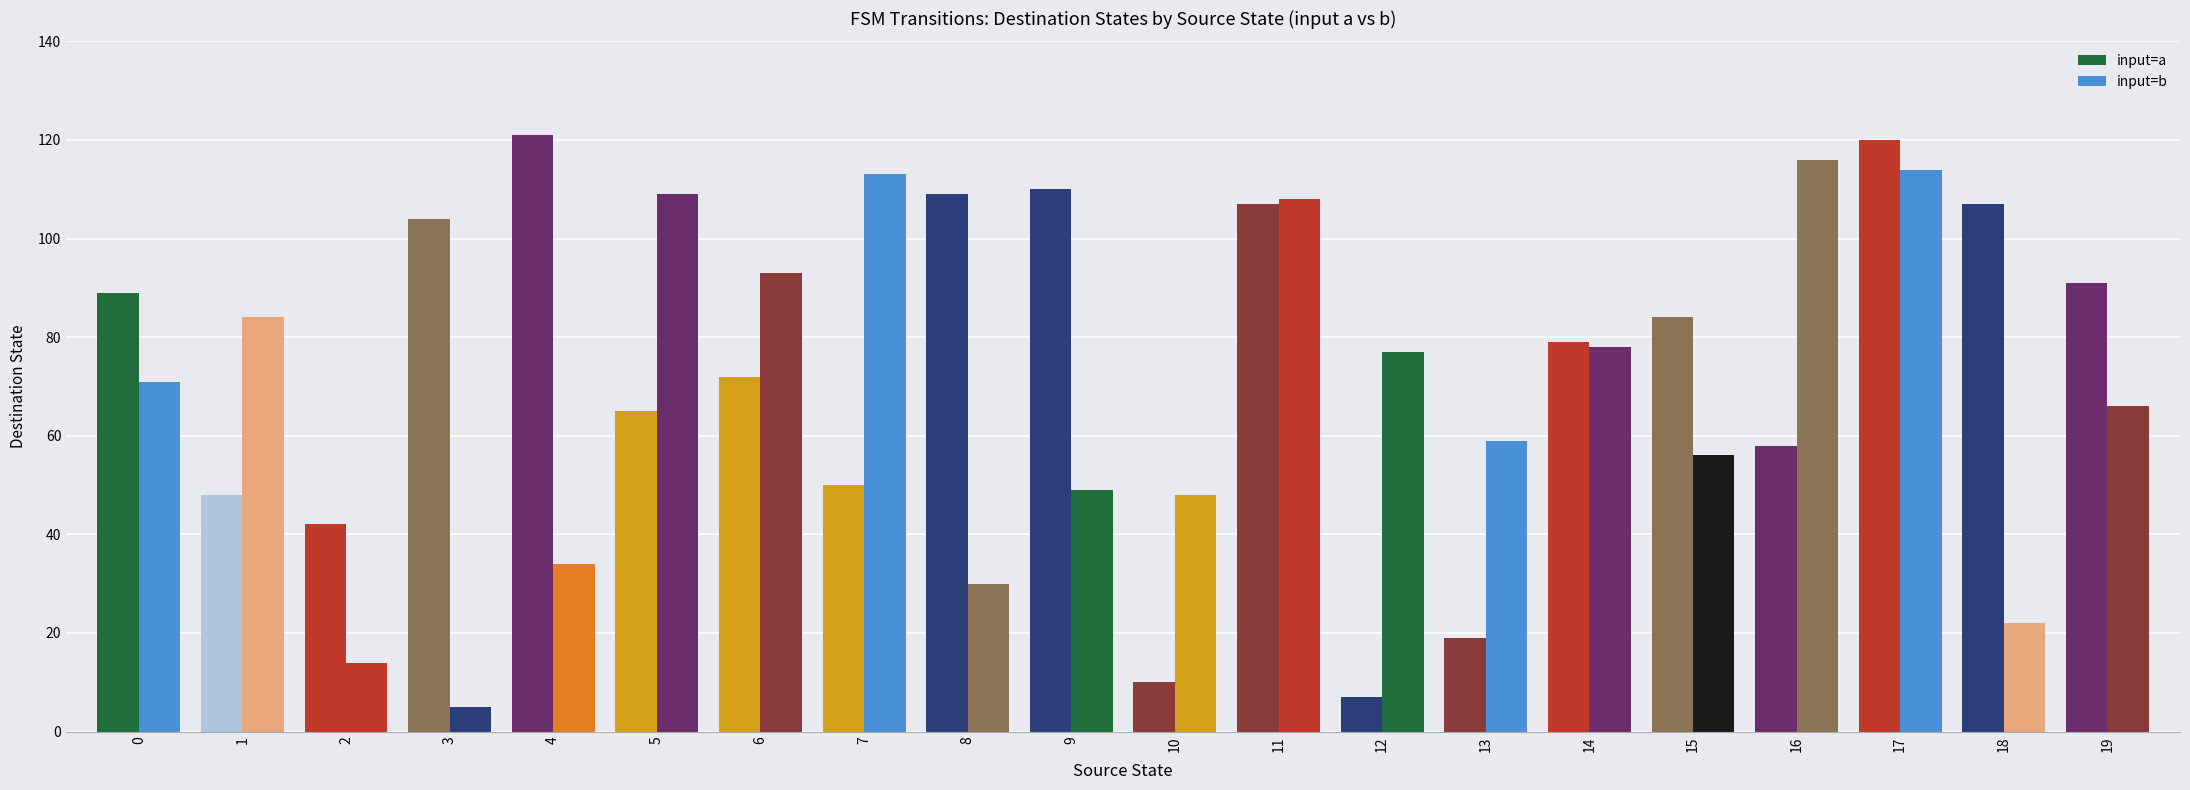

How many categories are shown in the chart?

20